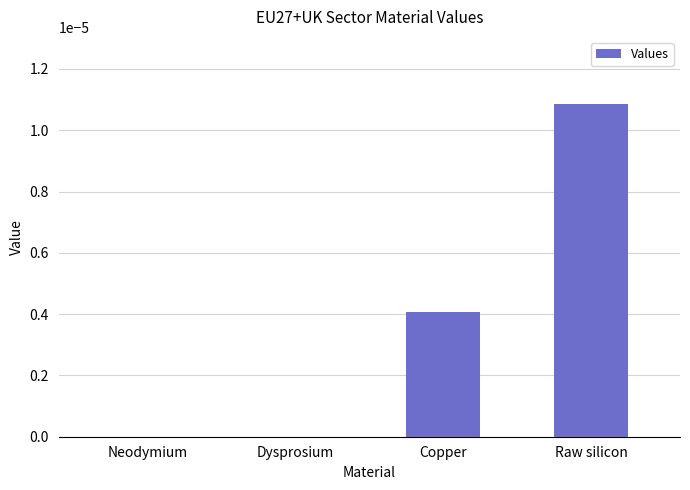

Which category has the highest value across all series?

Raw silicon